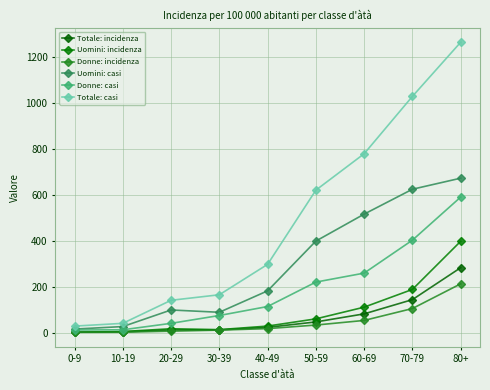

At which label does Totale: casi first exceed 298?

50-59